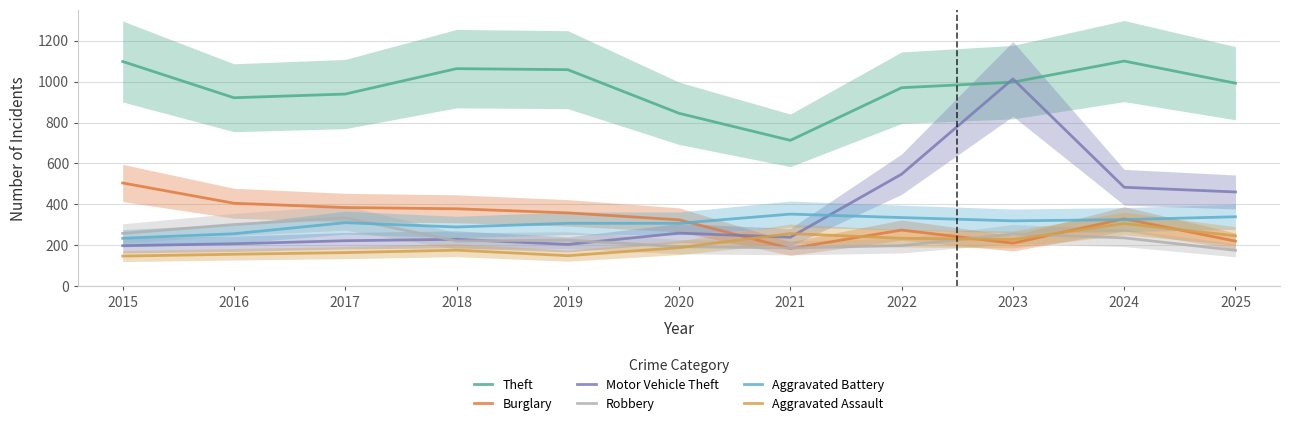

True or false: Motor Vehicle Theft and Aggravated Assault intersect in this chart.

True